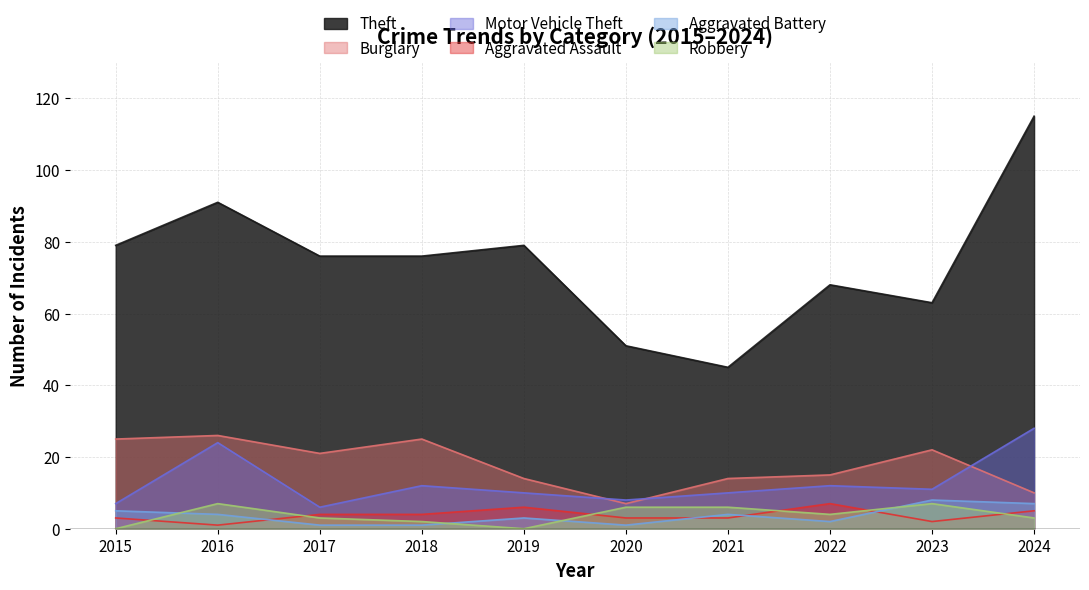

True or false: Aggravated Assault has a value of 3 at 2020.

True